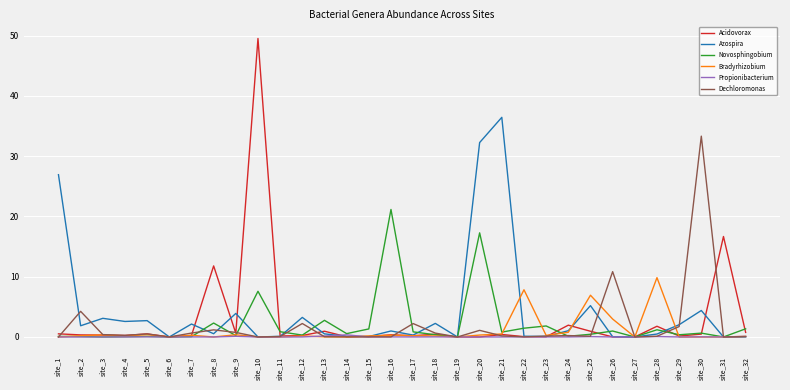

Which category has the highest value across all series?

site_10